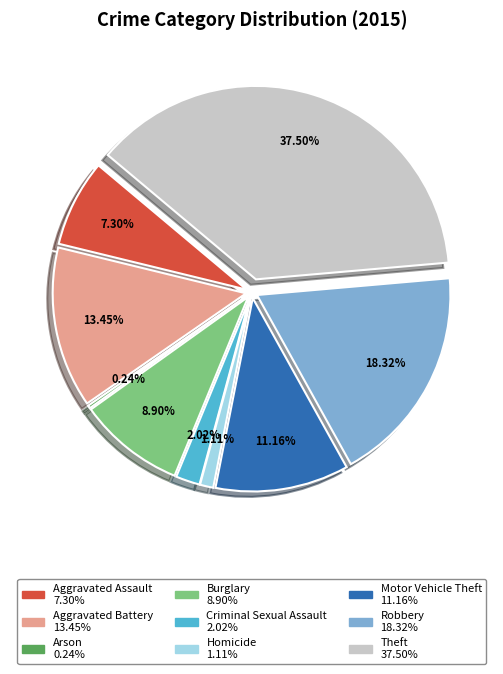

To the nearest percent, what percentage of the pie is Theft?

38%